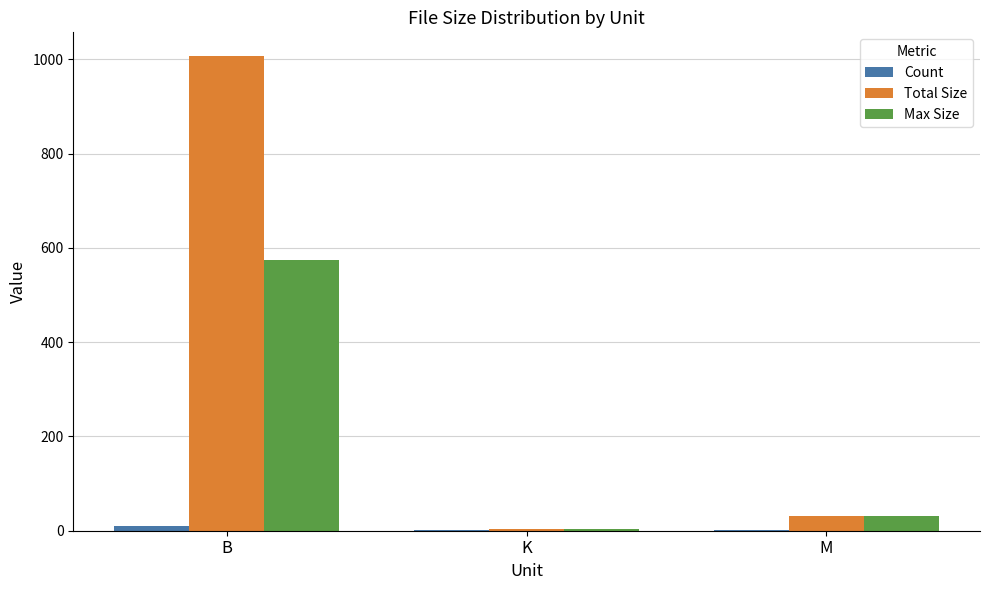

How many groups of bars are there?

3